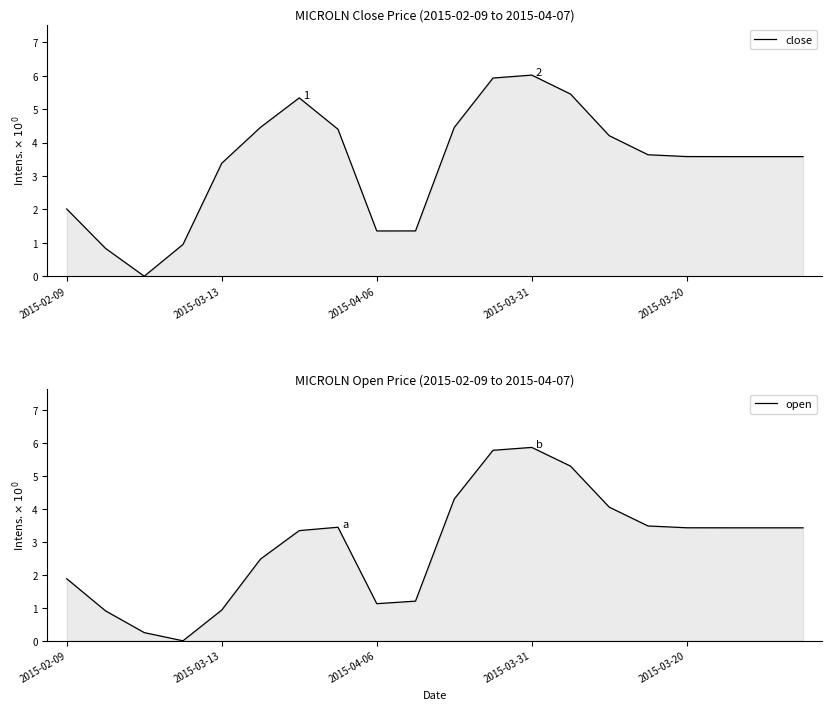

What is the label of the 6th point from the left?

5